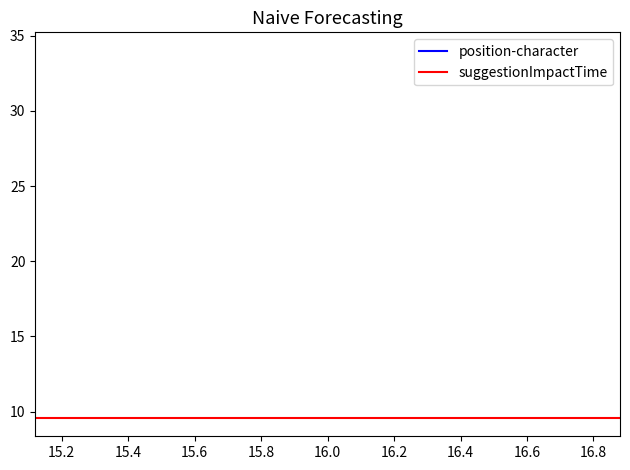

True or false: position-character and suggestionImpactTime cross at least once.

False